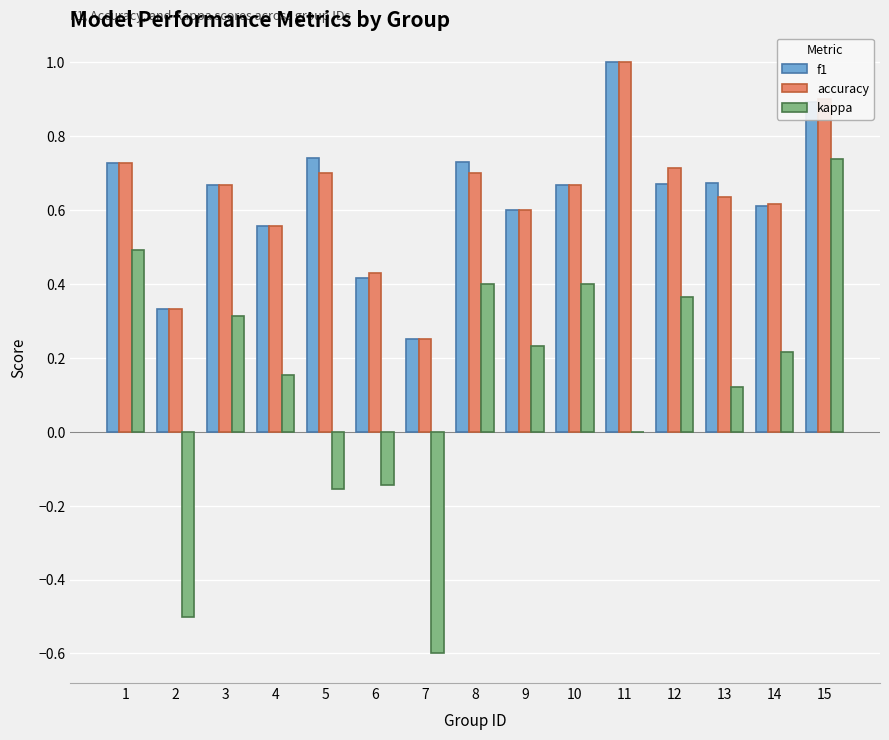

Between 5 and 6, which series saw the biggest shift?

f1